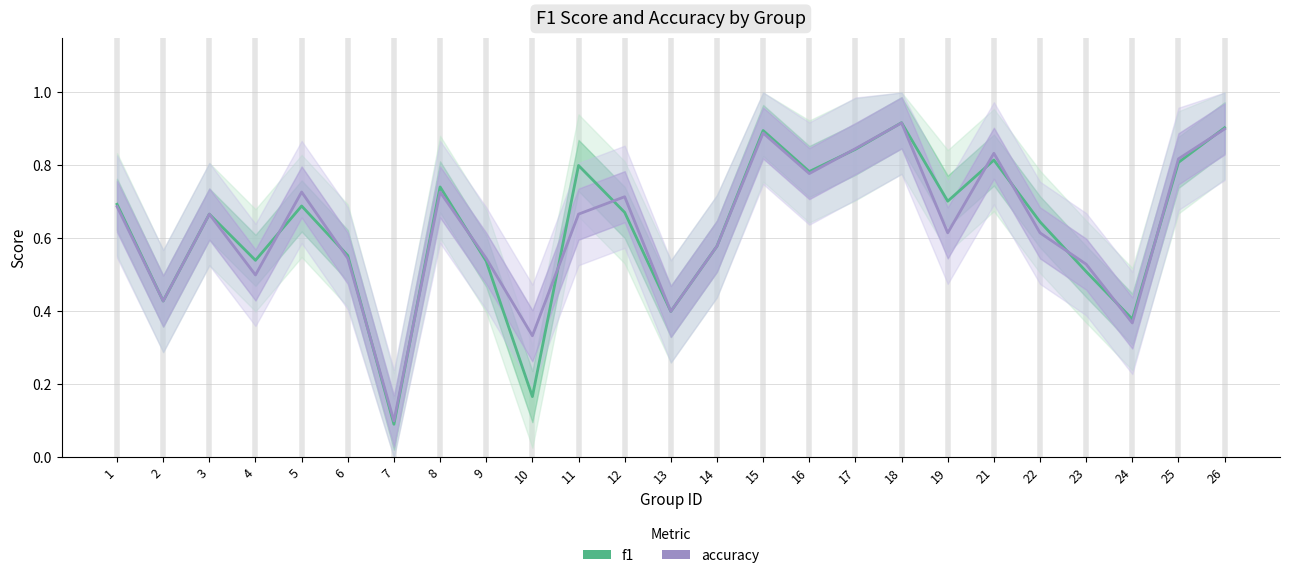

Rank the series by their average value, from highest to lowest.

f1, accuracy